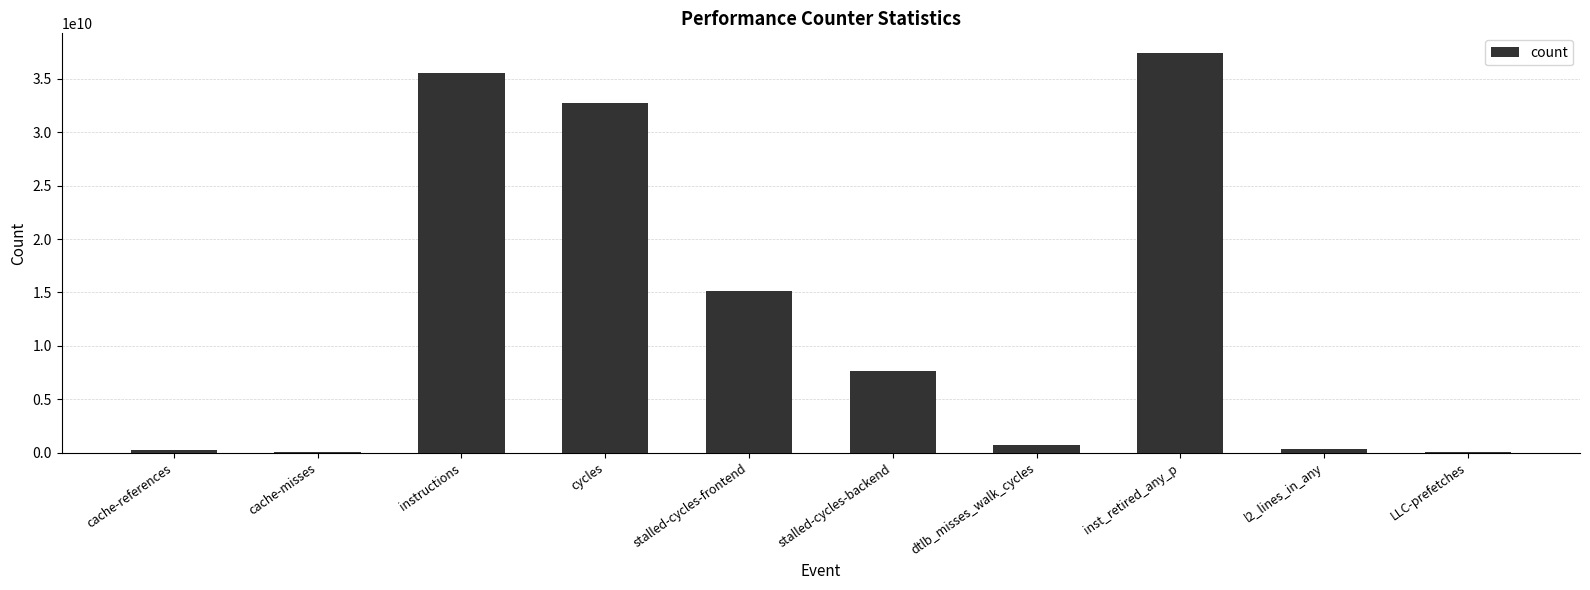

Which has a higher value, l2_lines_in_any or stalled-cycles-frontend?

stalled-cycles-frontend